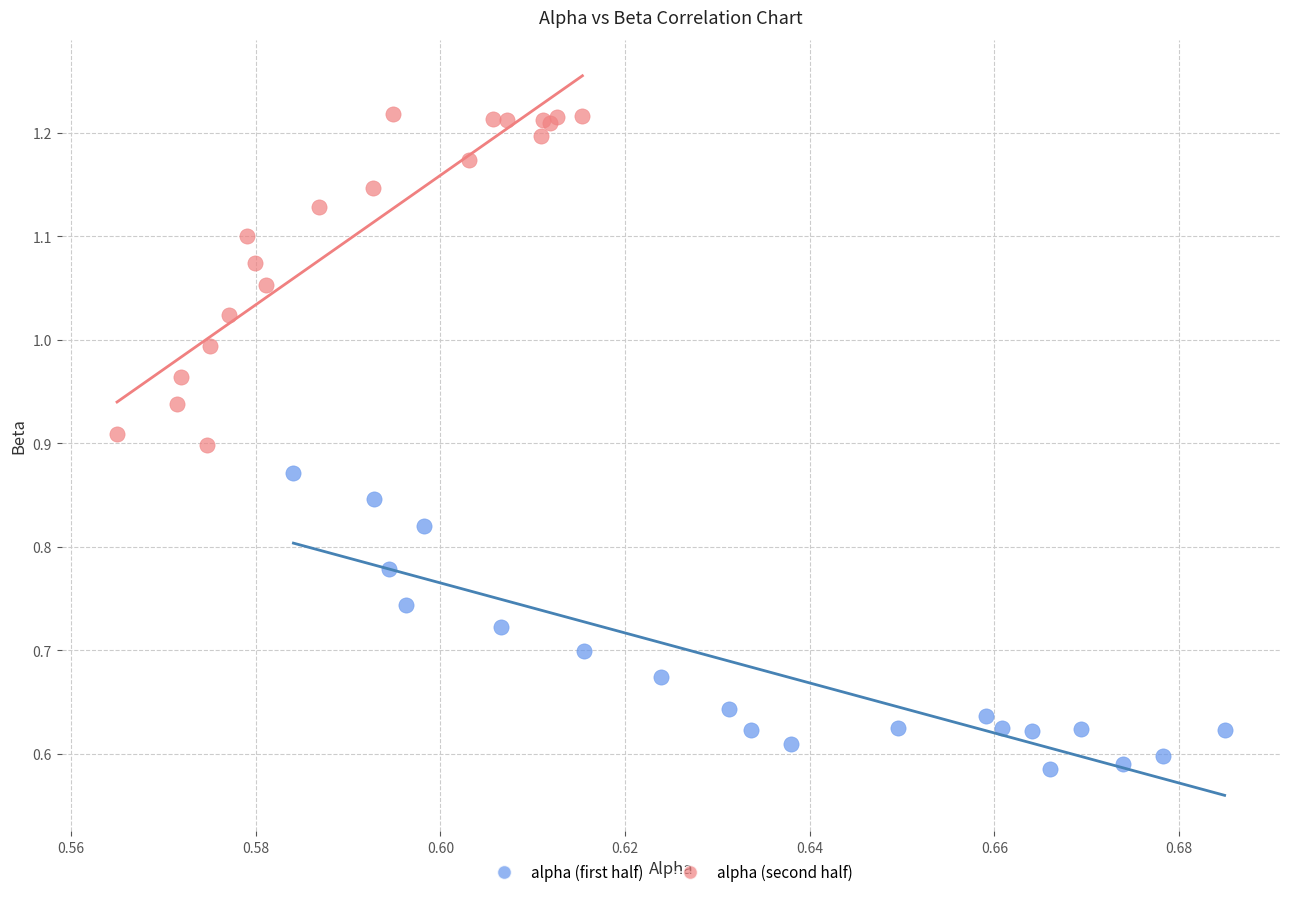

Which series has the largest Y range (max minus min)?

alpha (second half)